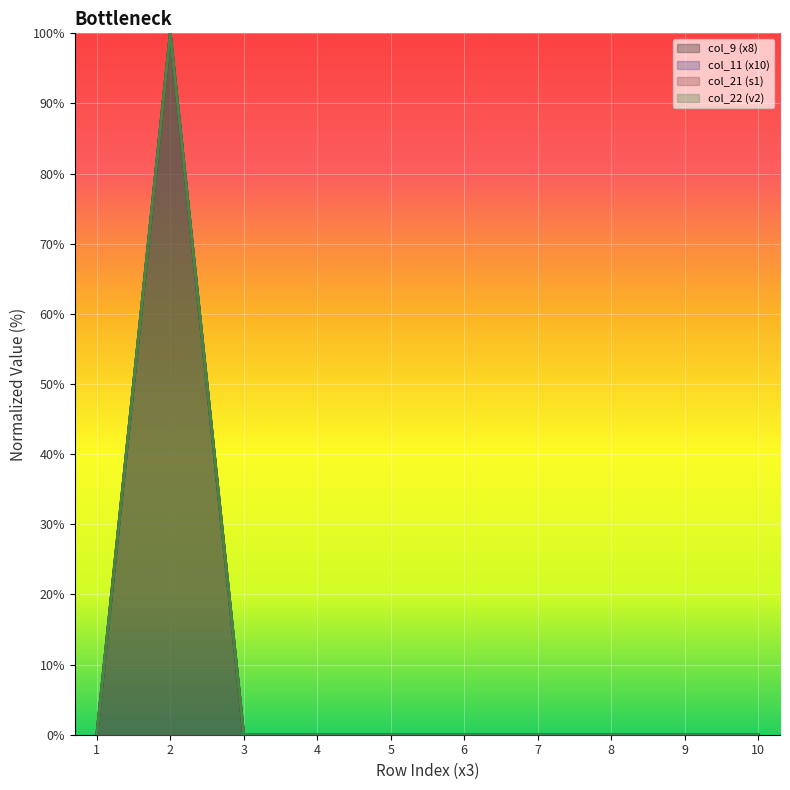

What is the sum of all col_21 values?

100